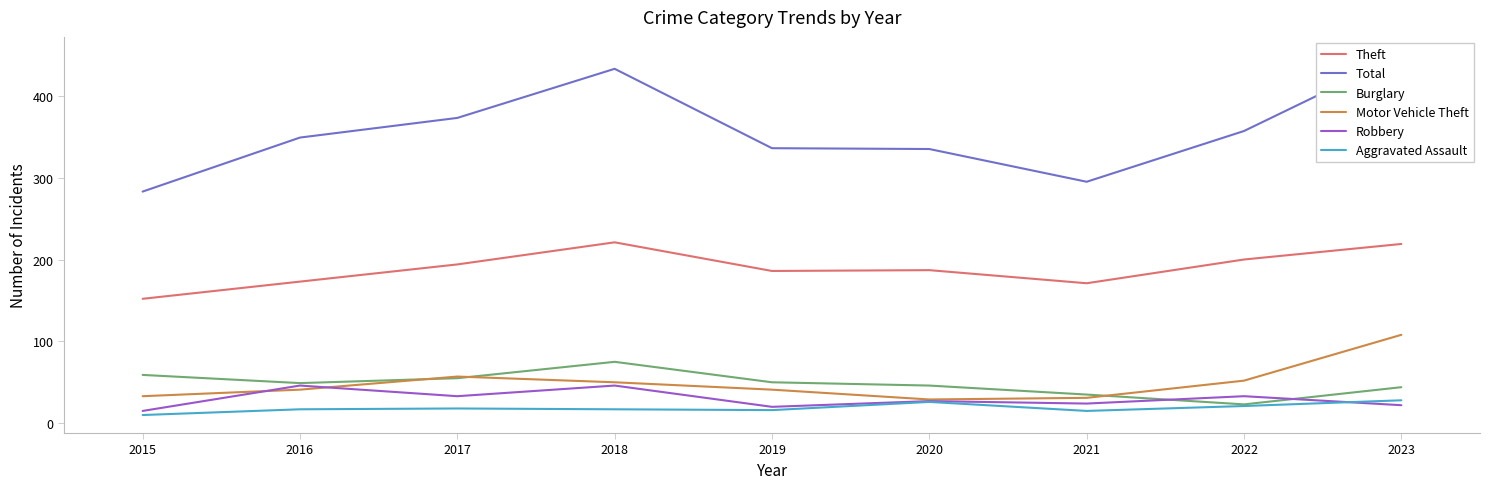

At how many categories does at least one series exceed 193?

9